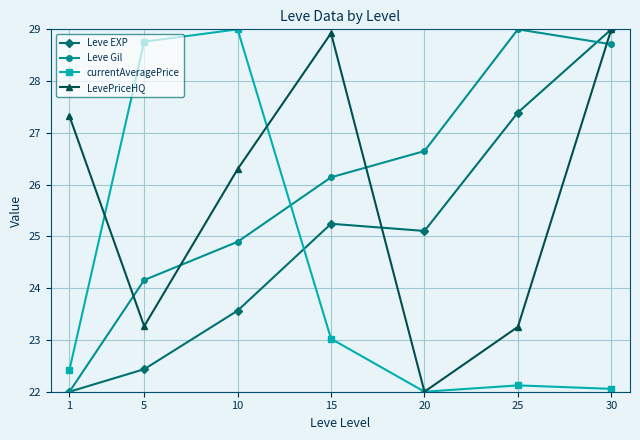

Read the currentAveragePrice value at 30.

22.1